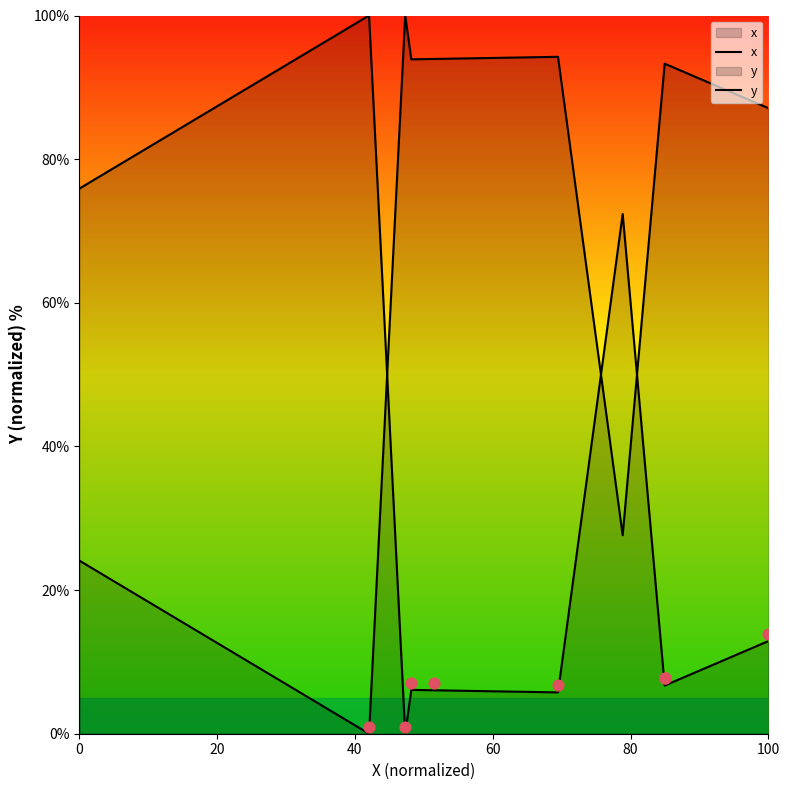

Which series reaches the maximum Y coordinate?

x